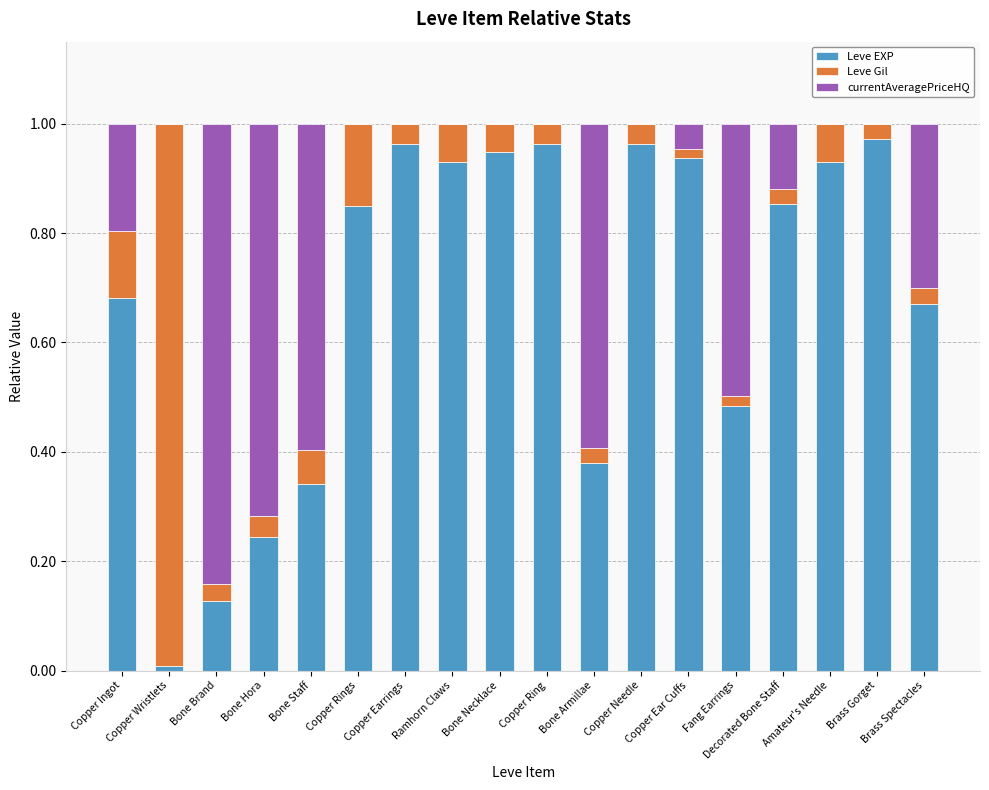

Does the chart contain stacked bars?

Yes